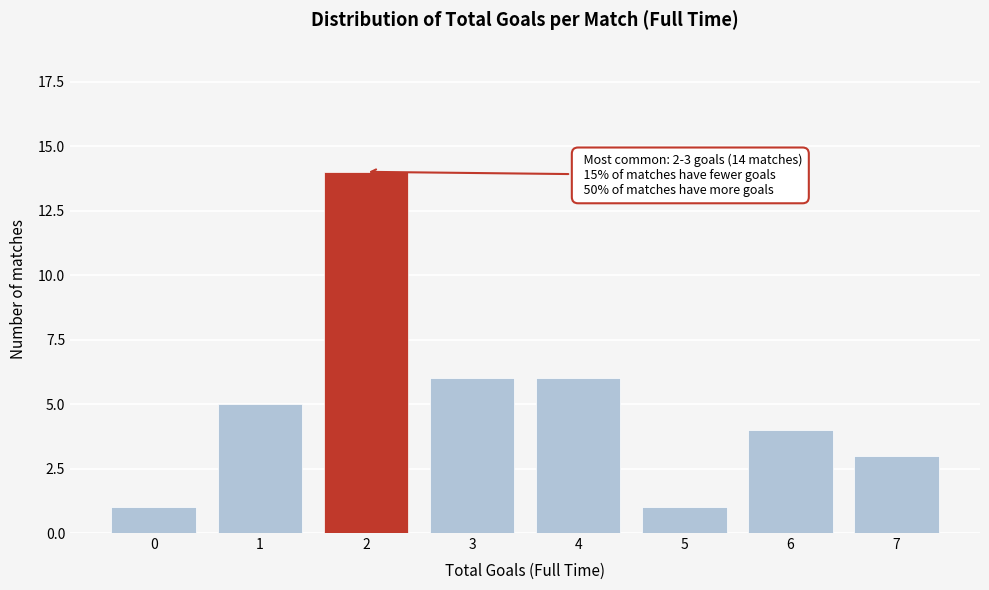

Reading left to right, extract all data points from this chart.

0=1	1=5	2=14	3=6	4=6	5=1	6=4	7=3